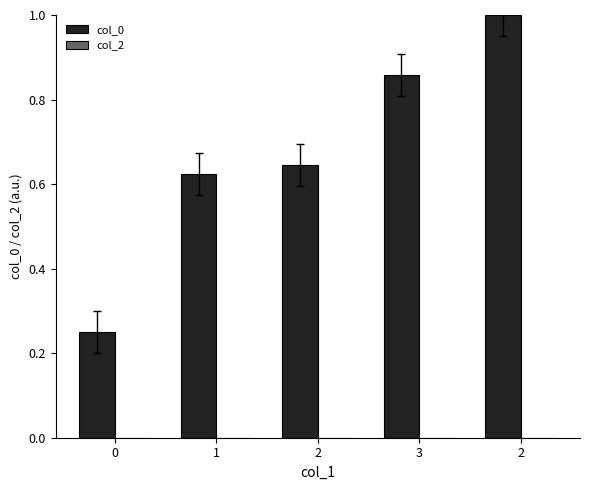

Count the number of categories in the chart.

5